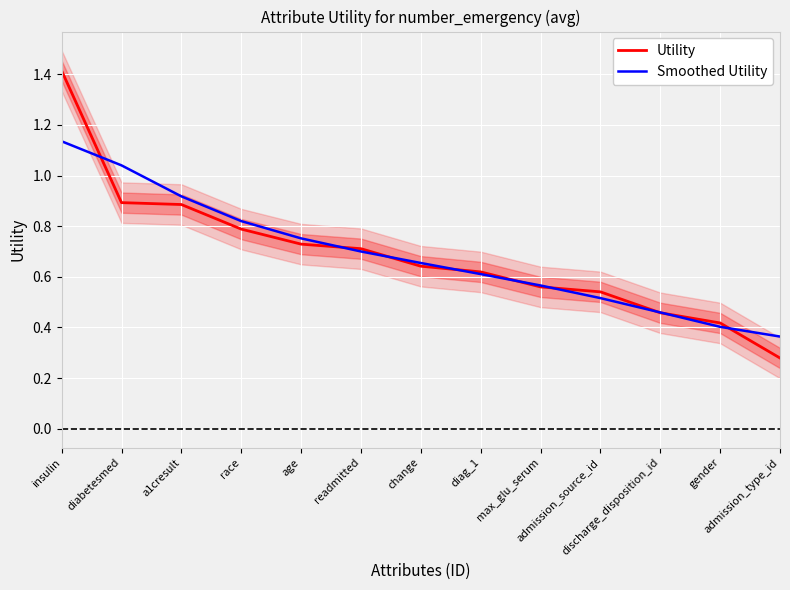

What is the sum of the Smoothed Utility values at admission_type_id and gender?

0.8